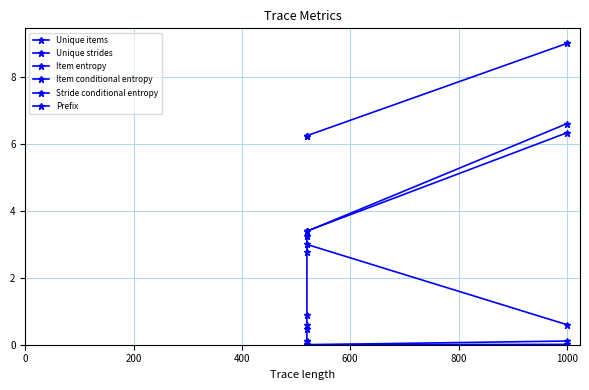

Count the number of data series in this chart.

6